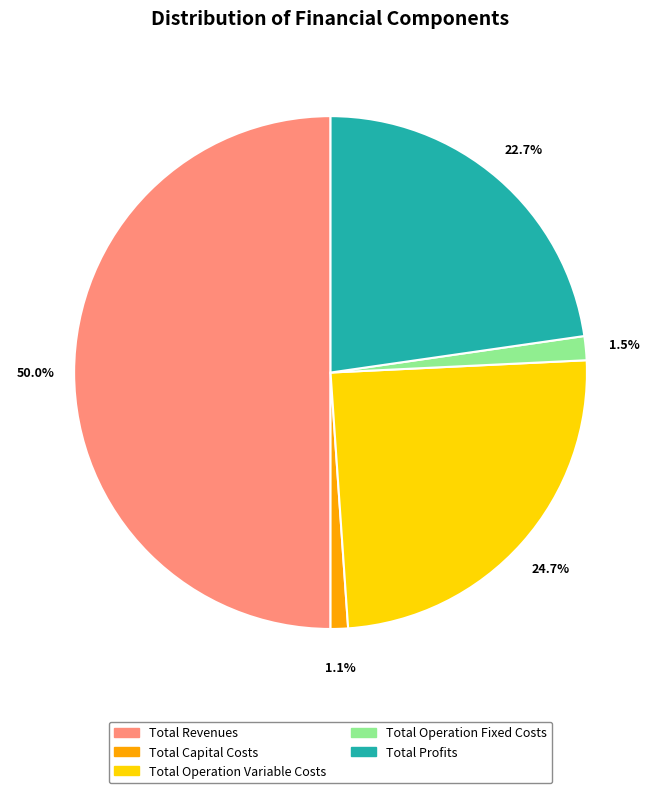

Which category has the biggest portion of the pie?

Total Revenues